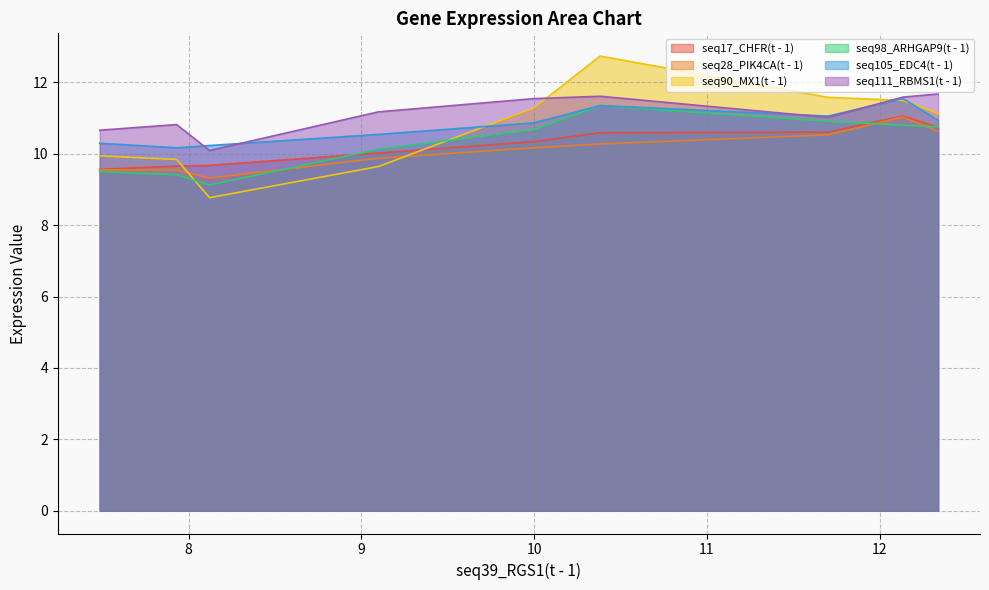

True or false: seq90_MX1(t - 1) and seq17_CHFR(t - 1) cross at least once.

True